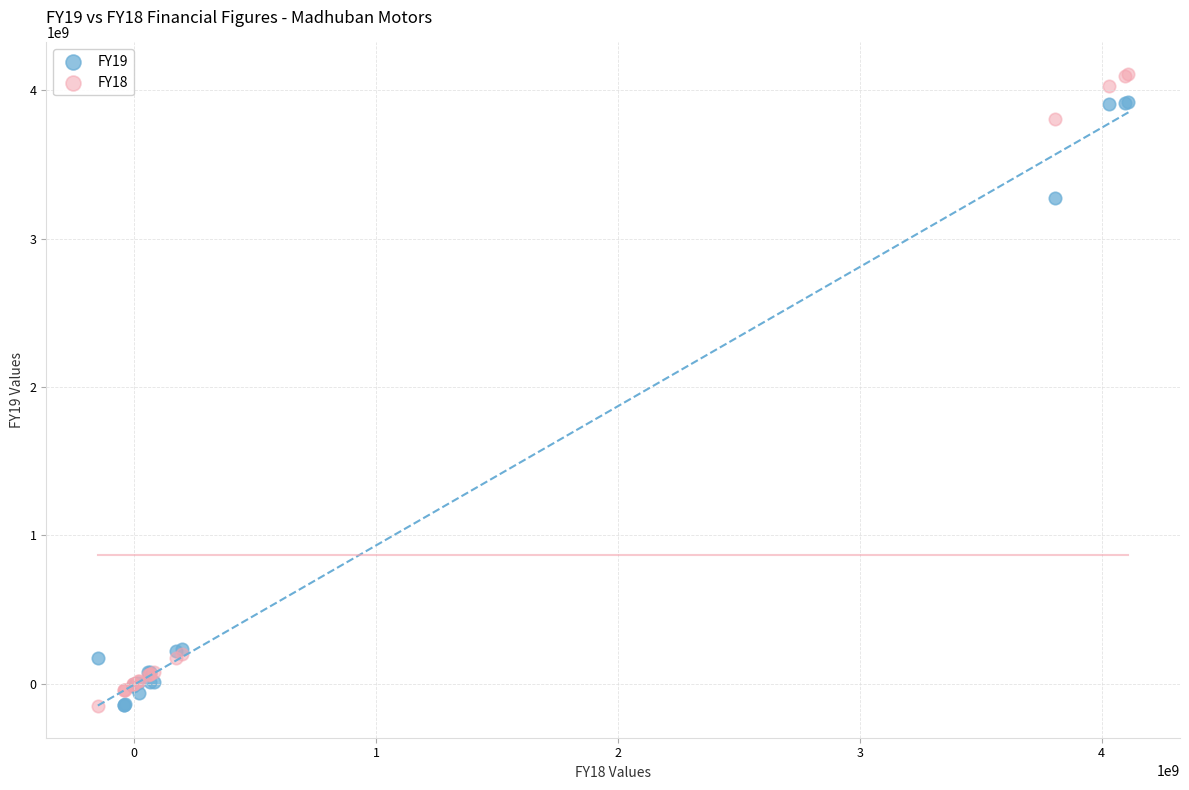

Across all series, what Y value is closest to 1980140550?

3276736476